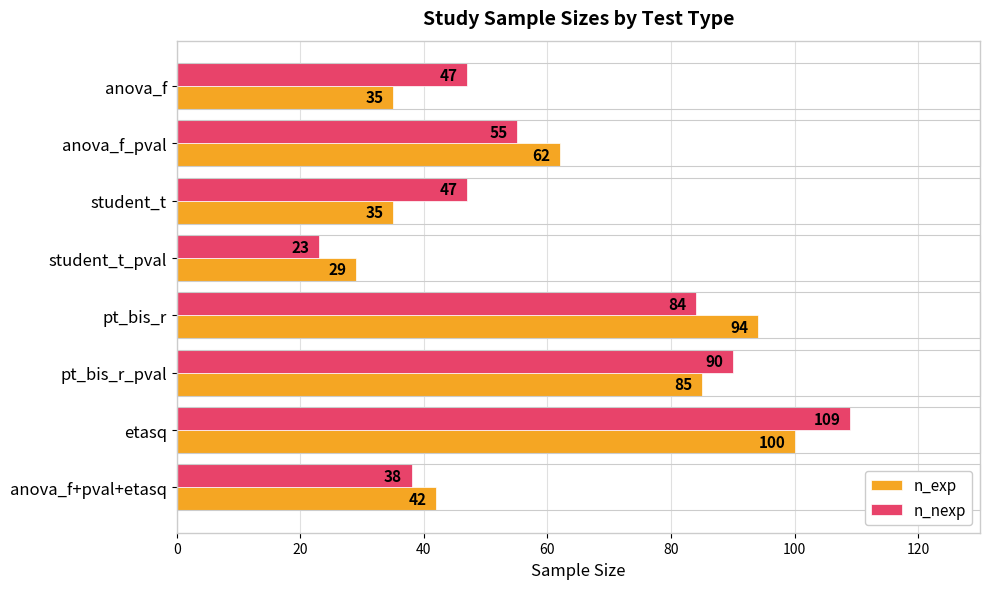

Rank the series by their maximum value, from highest to lowest.

n_nexp, n_exp